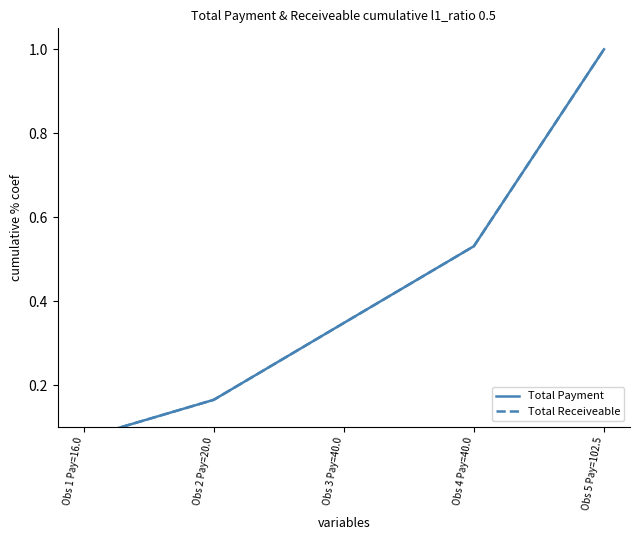

What is the total value across all series at Obs 4 Pay=40.0?

1.1